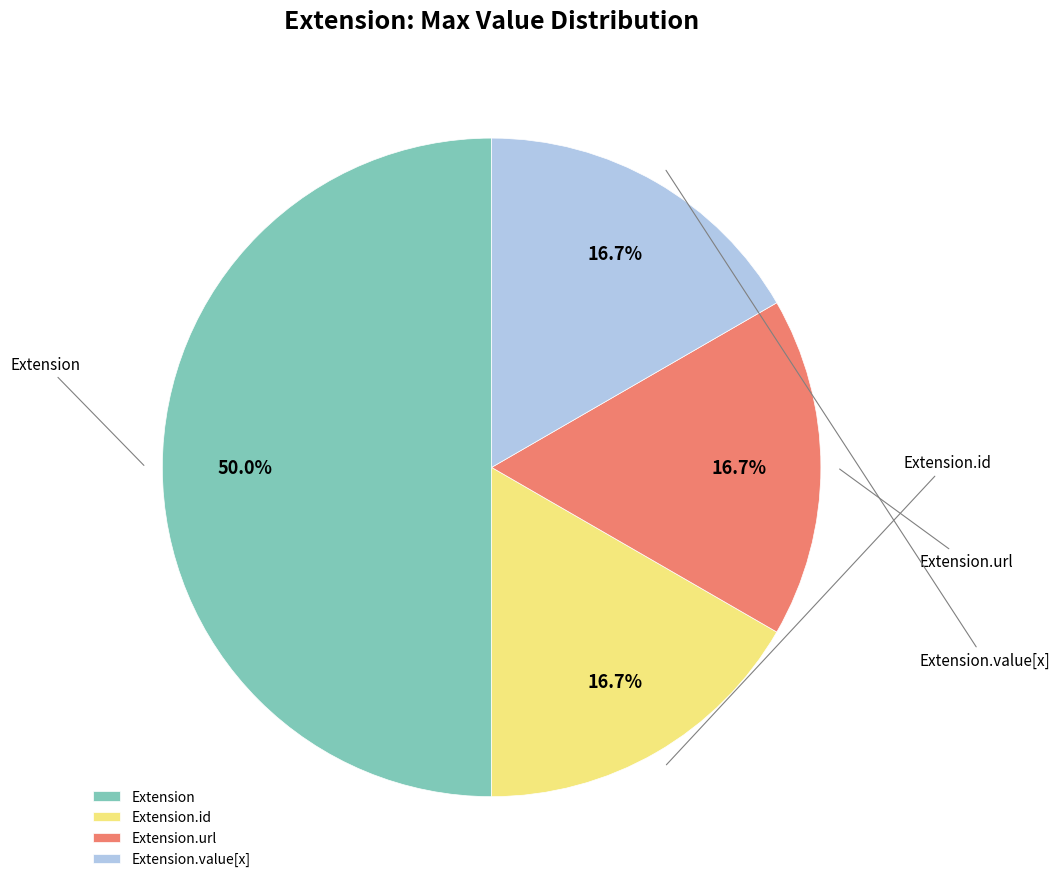

True or false: Extension.url accounts for 99% of the total.

False